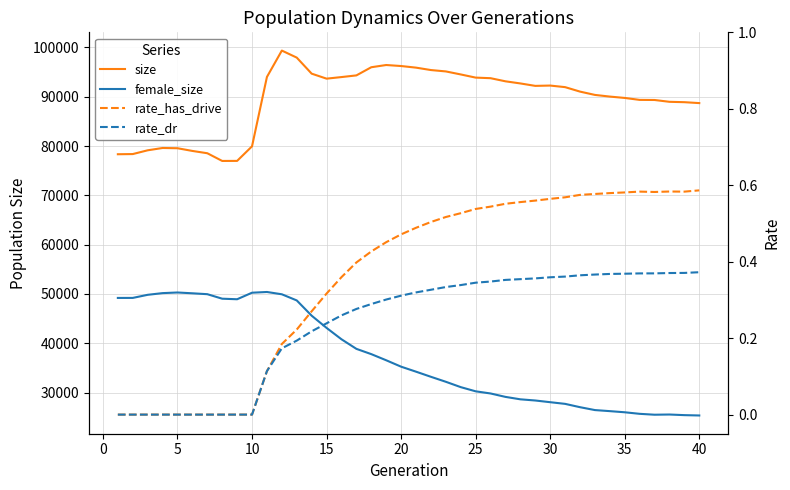

What is the sum of all size values?

3580602.0